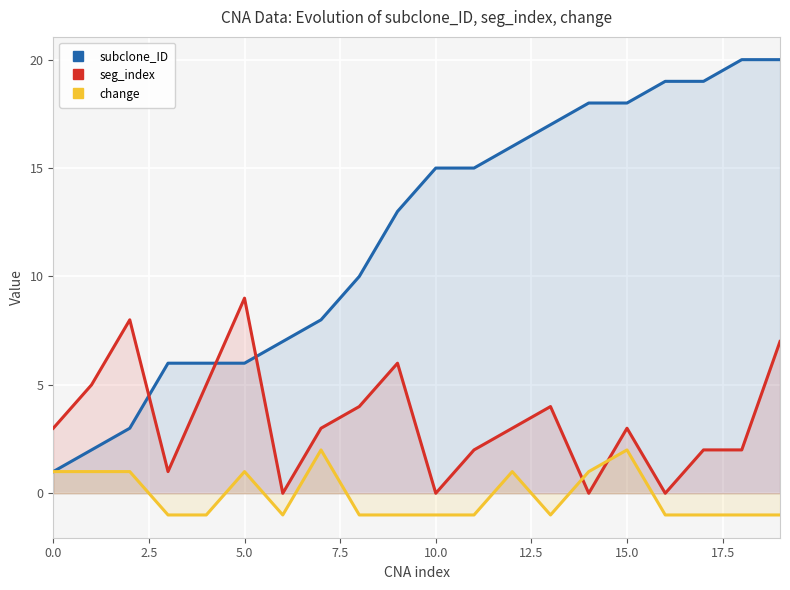

What is the label of the 3rd point from the right?

17